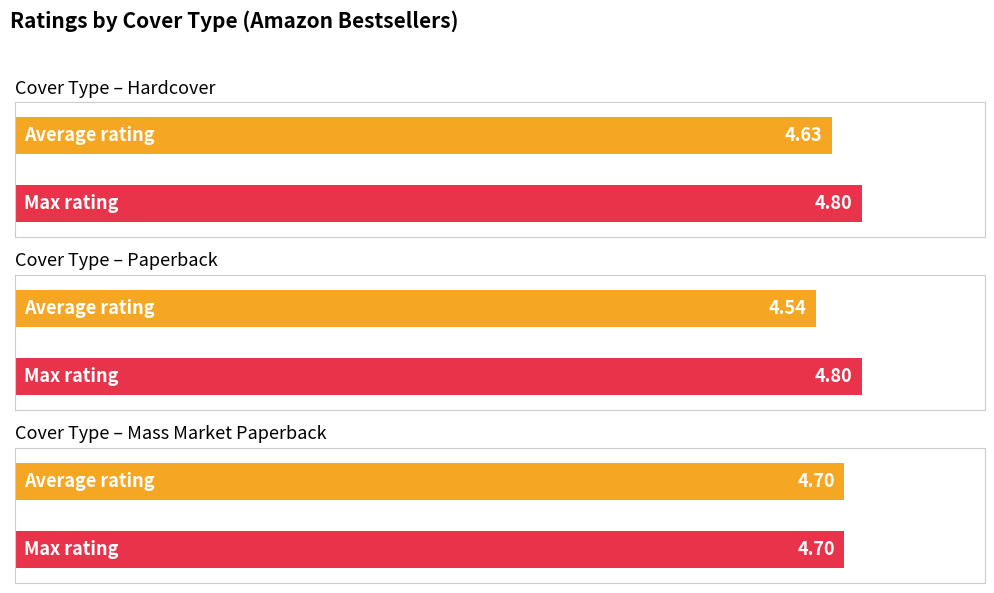

The value of Maximum utilization at Hardcover is 8.2. True or false?

False